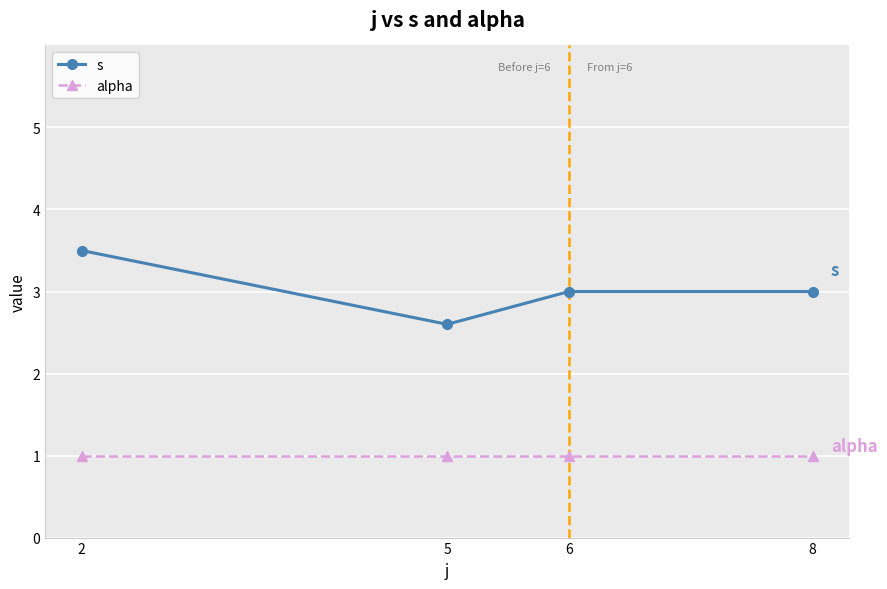

How many series are shown in this chart?

2